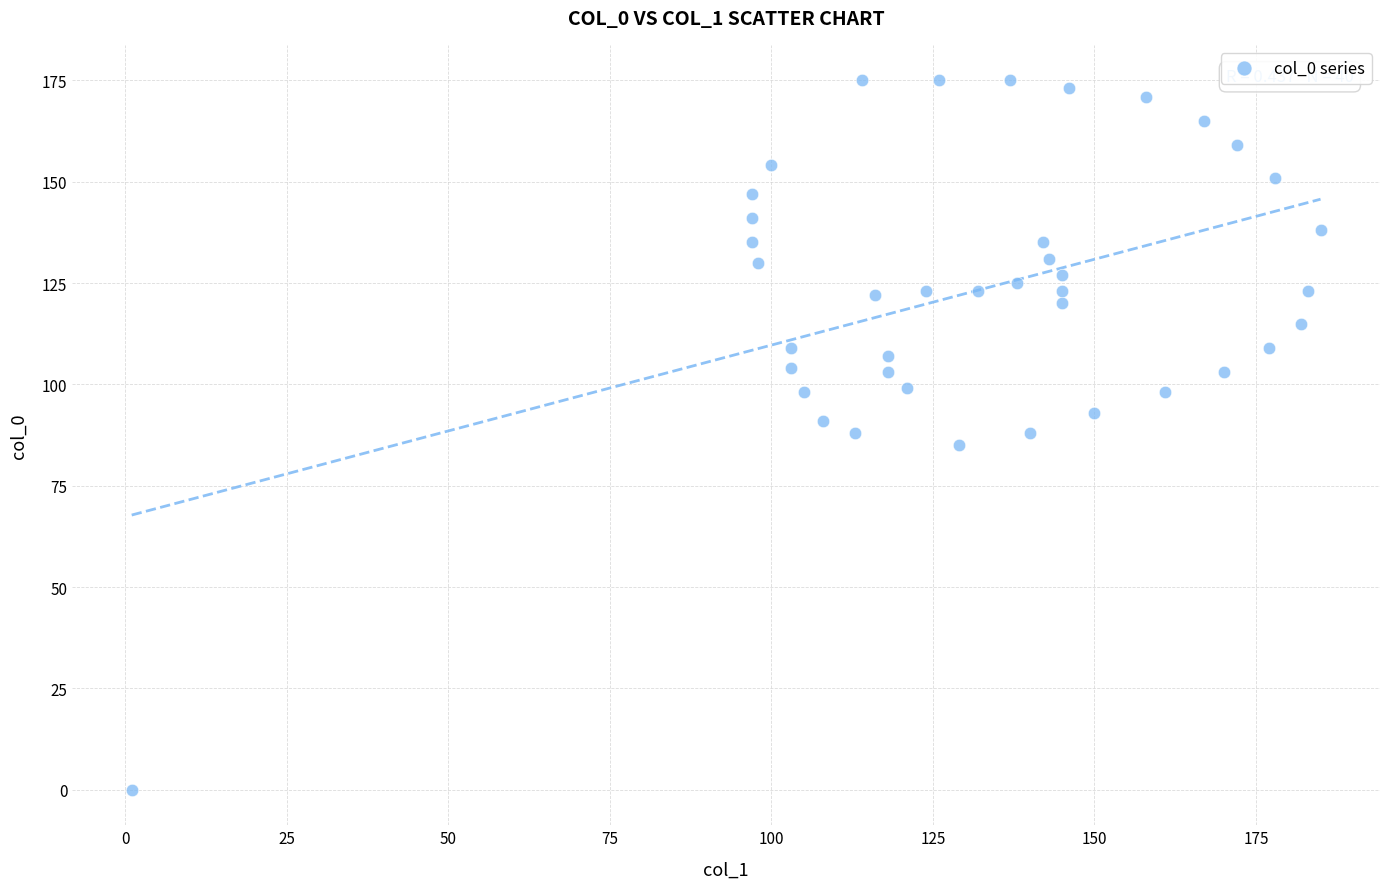

What is the range of X values (max minus min)?

184